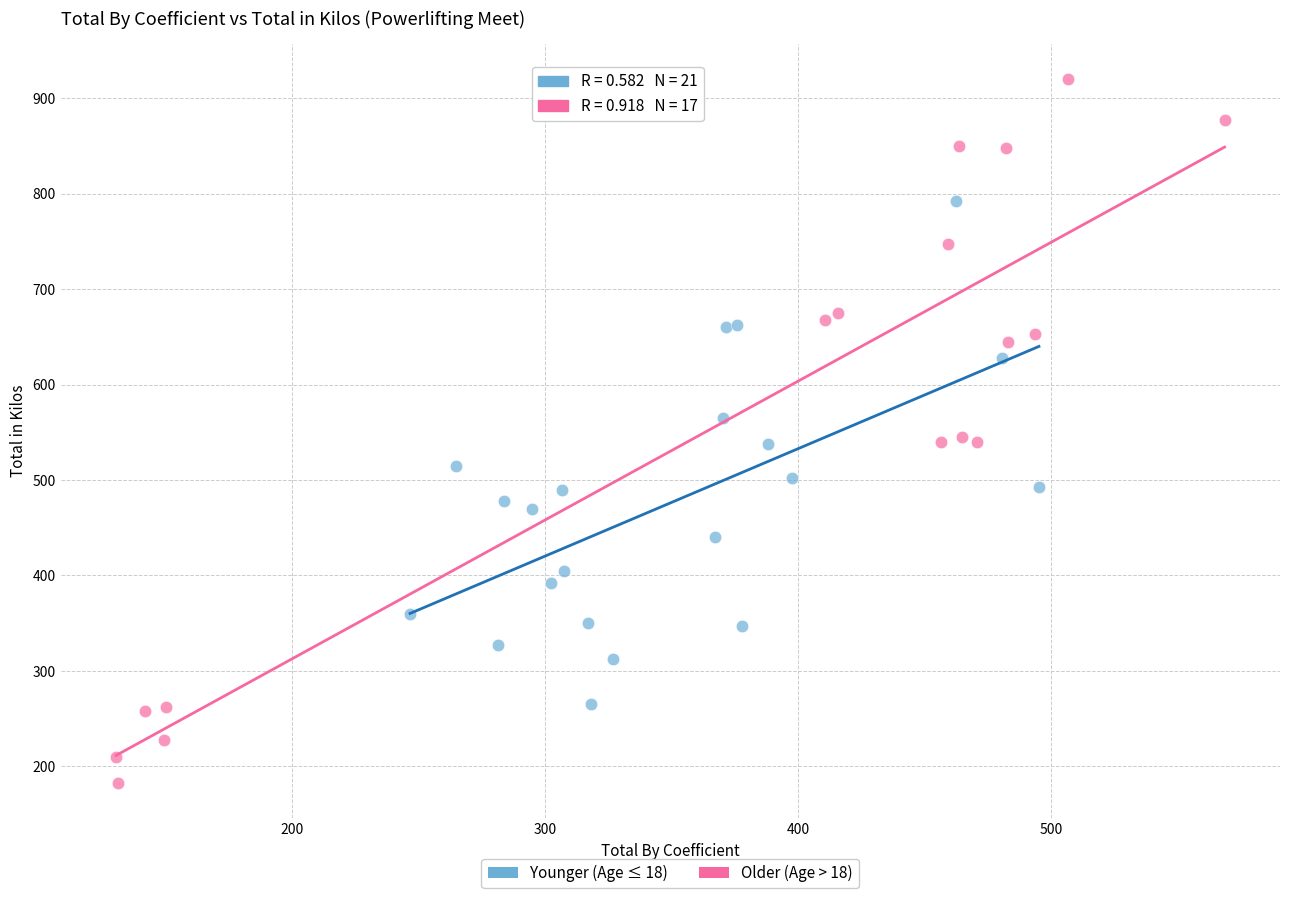

Which series has the largest Y range (max minus min)?

Older (Age > 18)